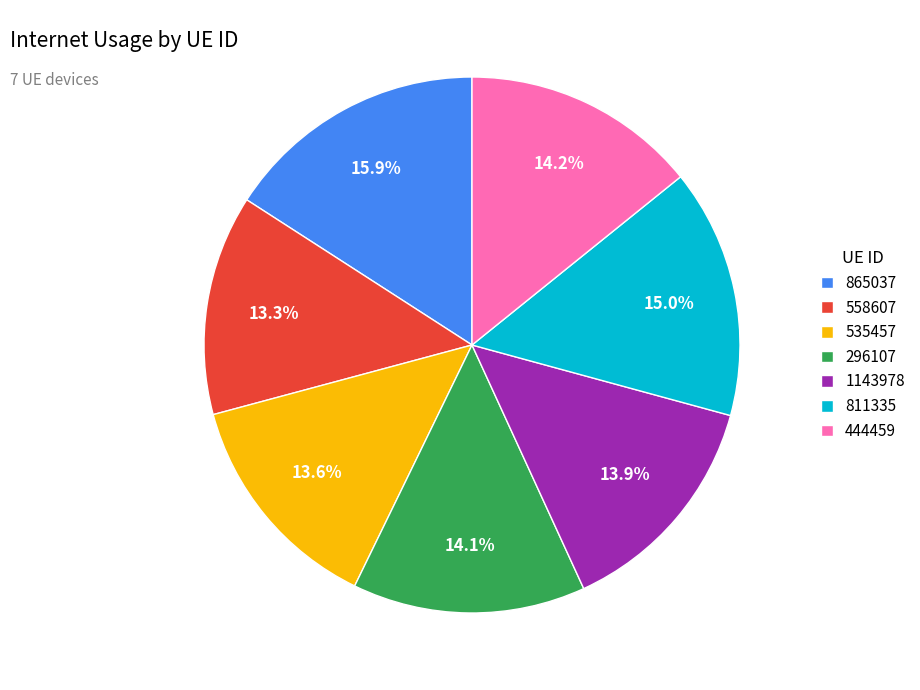

How many segments does this pie chart have?

7